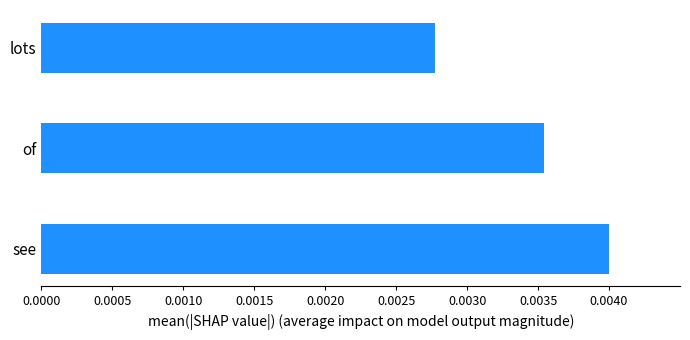

Which has a higher value, lots or see?

see